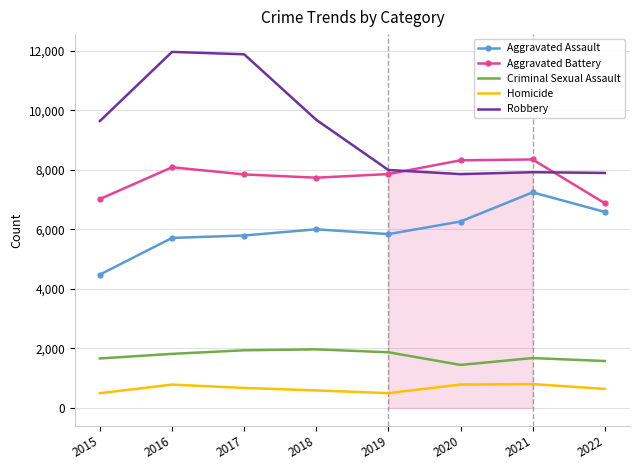

What is the difference between the maximum and minimum values in the Aggravated Battery series?

1470